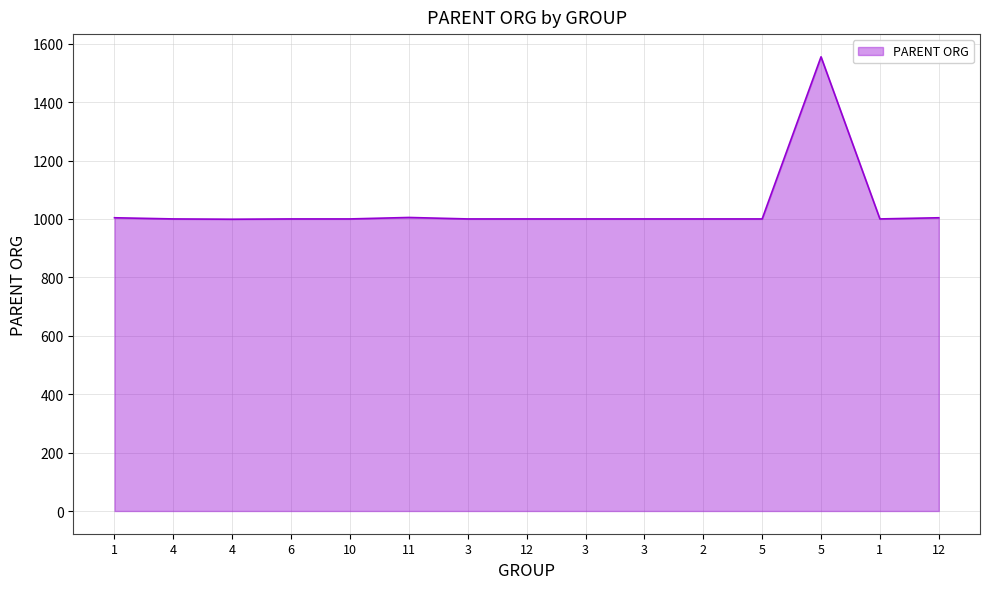

Reading left to right, what are all the values shown in this chart?

1=1004	4=1000	4=999	6=1000	10=1000	11=1005	3=1000	12=1000	3=1000	3=1000	2=1000	5=1000	5=1555	1=1000	12=1004